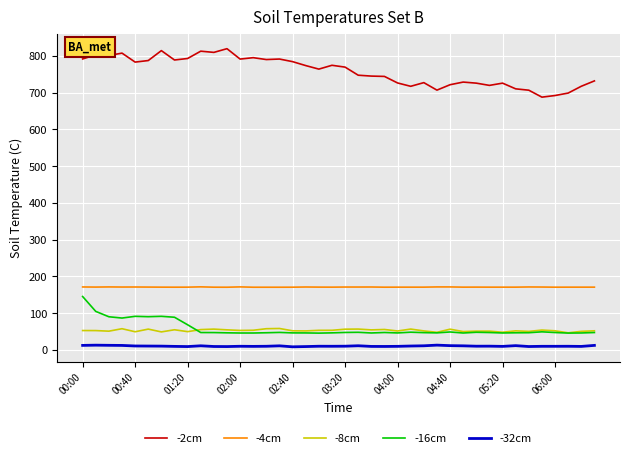

Which series has the widest spread of values?

-2cm